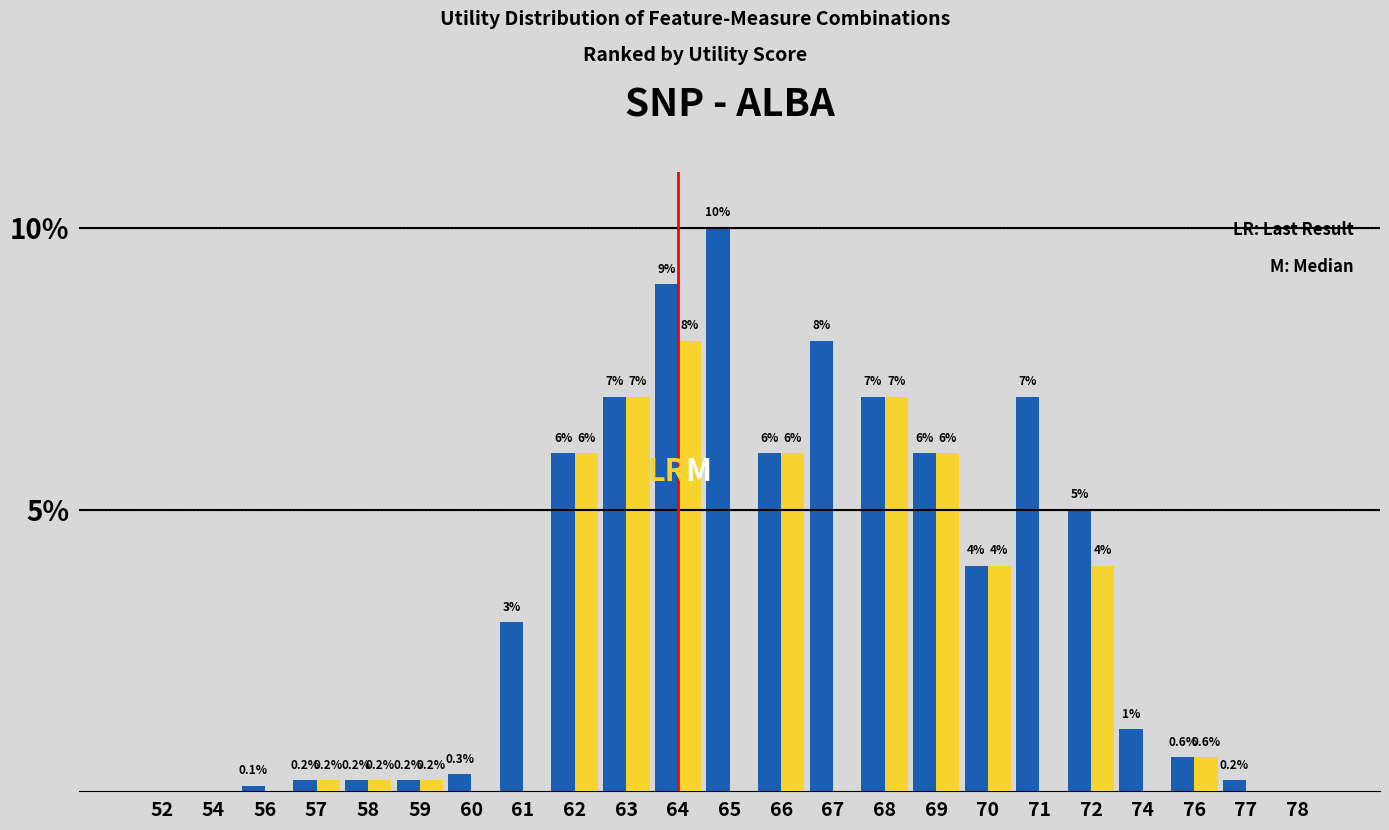

Which category has the highest value across all series?

65